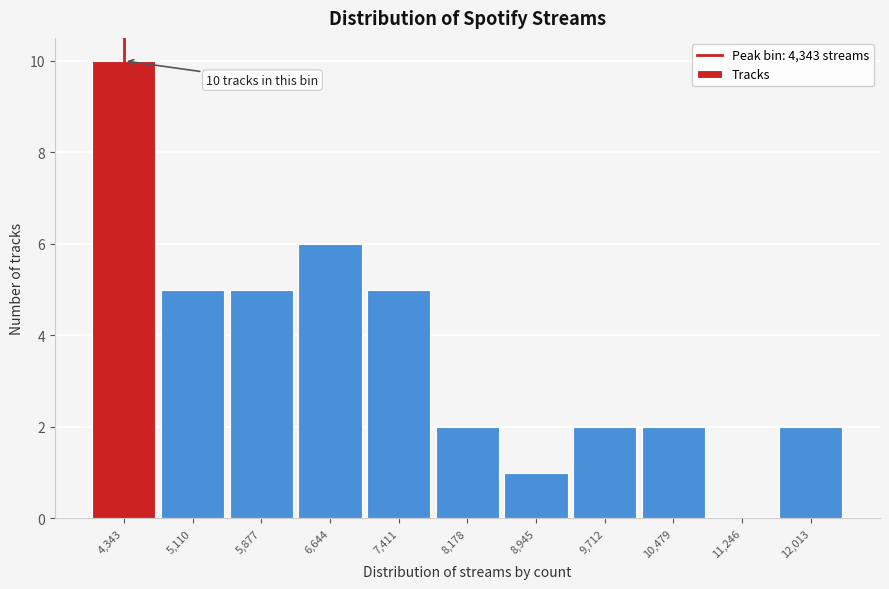

Over which range of the x-axis is the bar tallest?

4000 to 4700